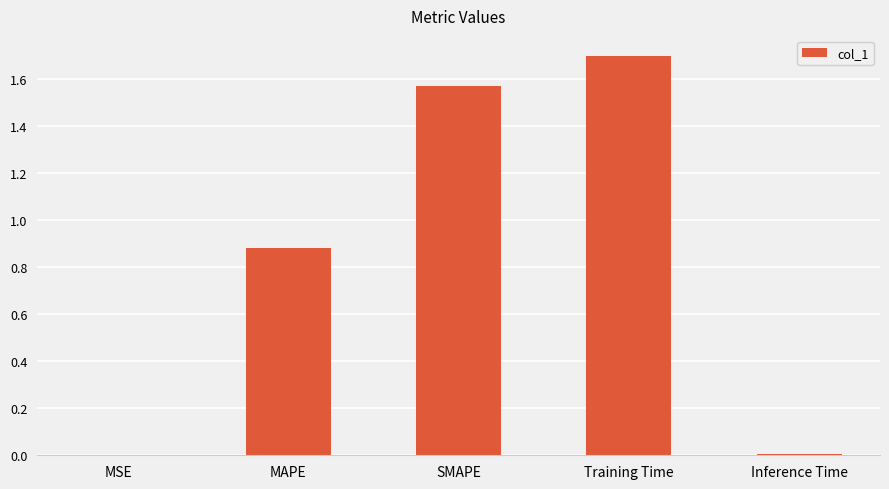

How many distinct data groups are displayed?

1